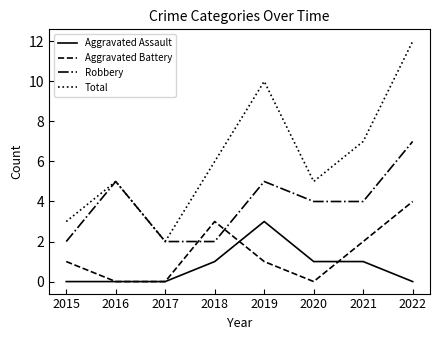

True or false: Aggravated Assault and Robbery cross at least once.

False